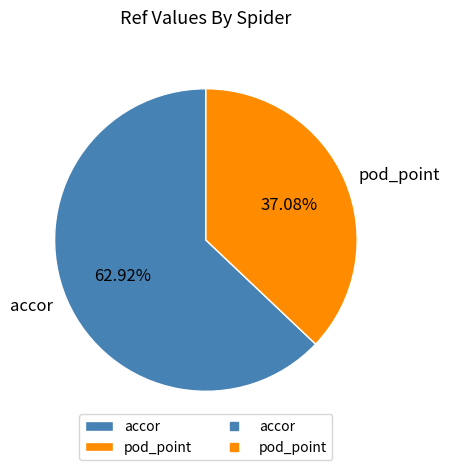

Does accor represent more than half of the total?

Yes